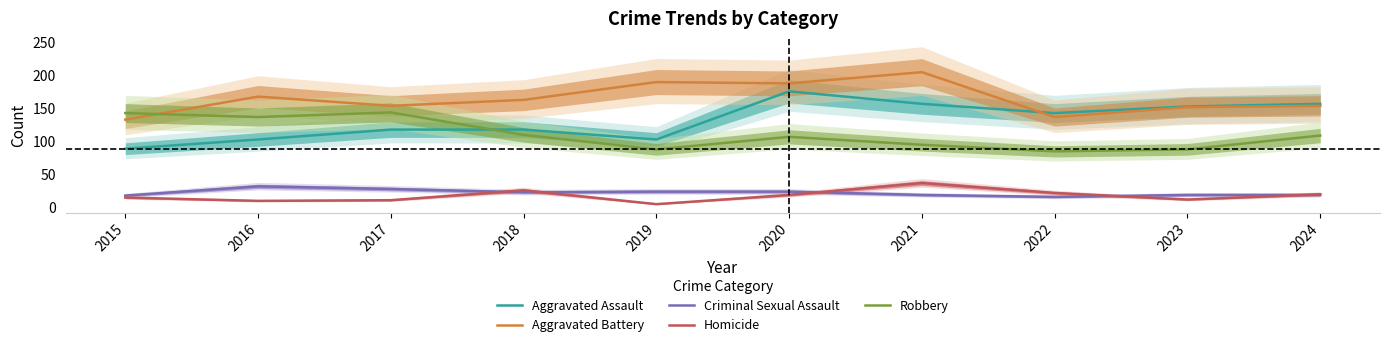

Reading right to left, what are all the values shown in this chart?

Aggravated Assault: 2024=157	2023=153	2022=143	2021=157	2020=176	2019=103	2018=118	2017=118	2016=103	2015=89
Aggravated Battery: 2024=154	2023=152	2022=137	2021=205	2020=188	2019=190	2018=163	2017=154	2016=168	2015=133
Criminal Sexual Assault: 2024=19	2023=19	2022=16	2021=19	2020=24	2019=24	2018=23	2017=28	2016=32	2015=18
Homicide: 2024=20	2023=12	2022=22	2021=37	2020=19	2019=5	2018=26	2017=11	2016=10	2015=15
Robbery: 2024=109	2023=88	2022=85	2021=95	2020=107	2019=88	2018=110	2017=144	2016=137	2015=143